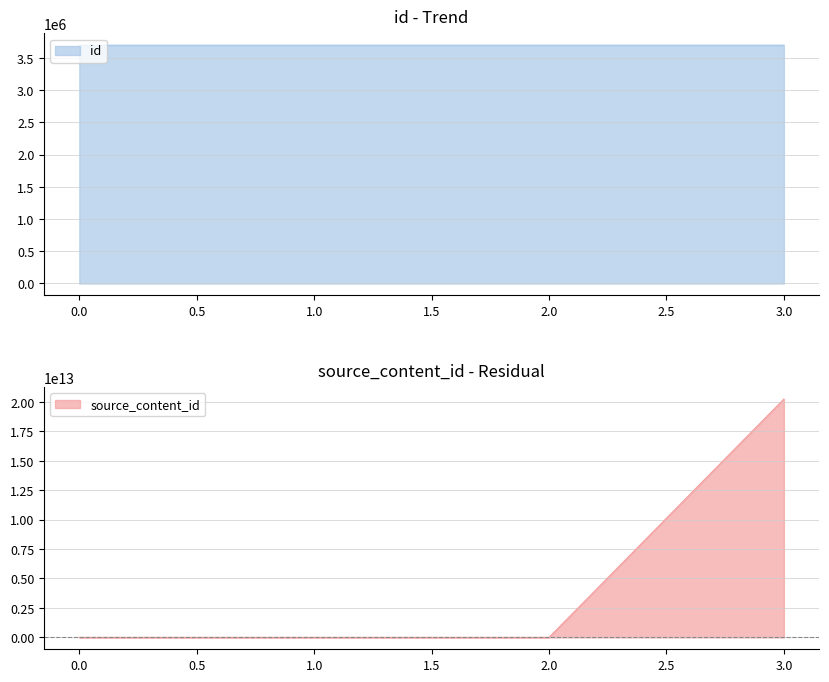

True or false: id has a value of 5232117 at 0.0.

False